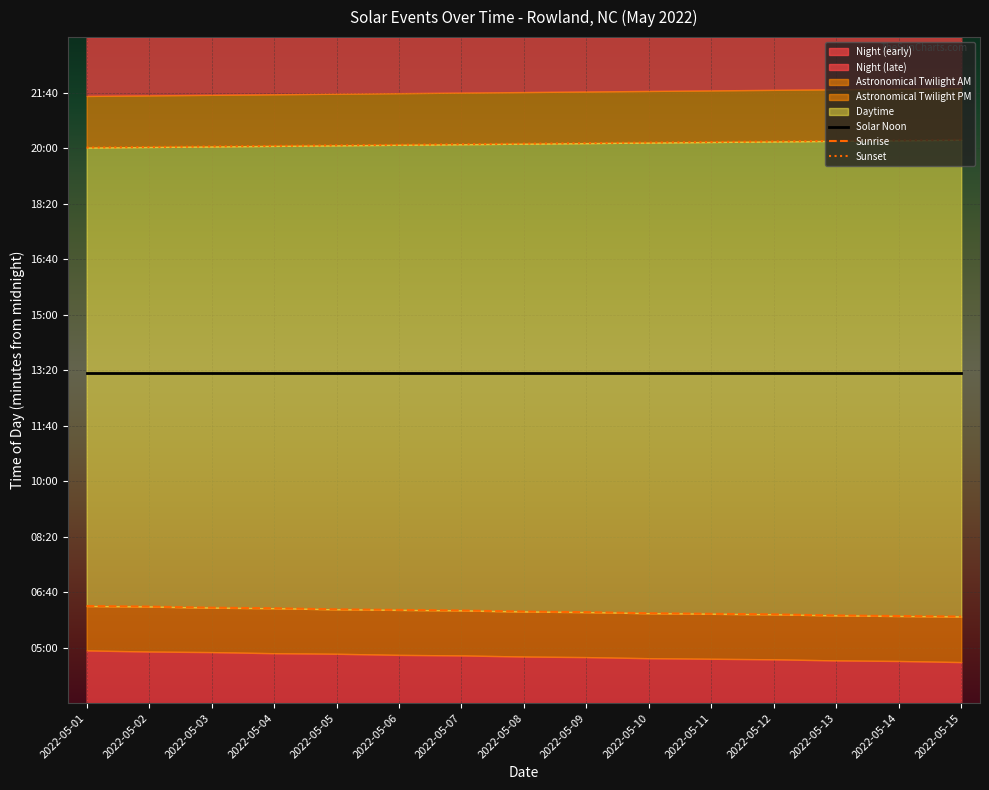

True or false: Solar Noon has a value of 1289 at 2022-05-06.

False